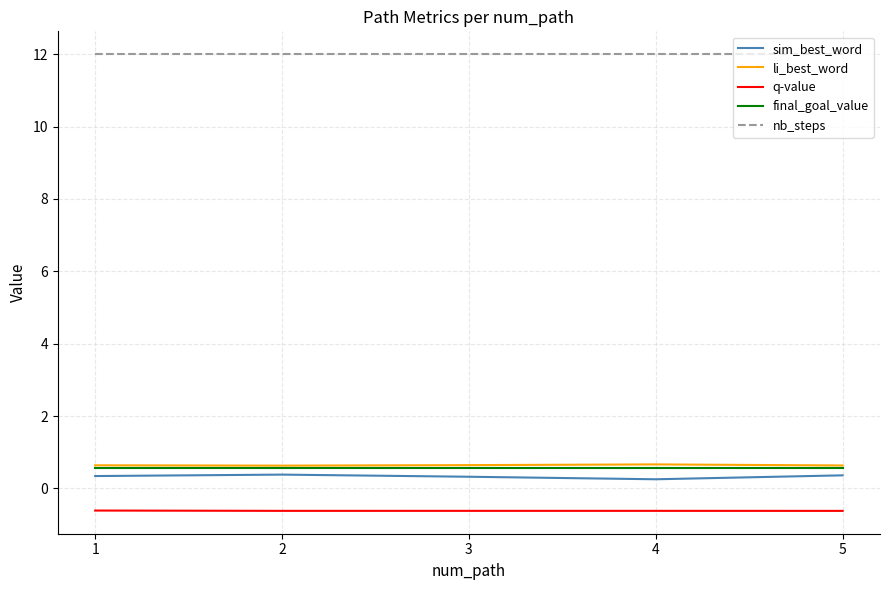

What is the maximum value for q-value?

-0.6